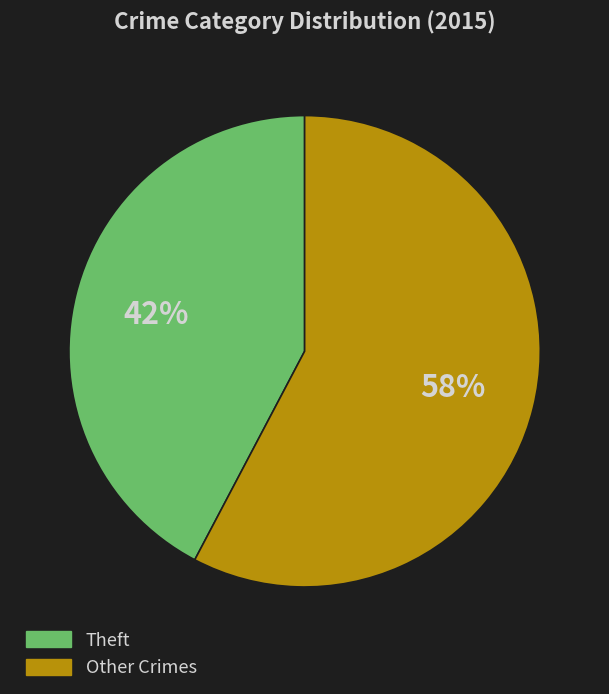

Is there a majority slice in this chart?

Yes